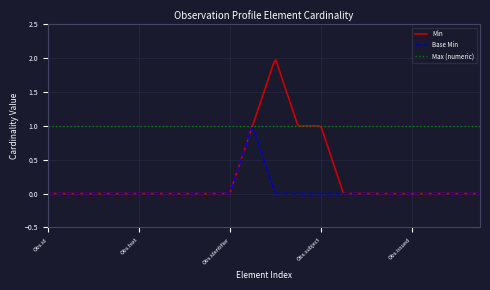

True or false: Base Min and Max (numeric) cross at least once.

False